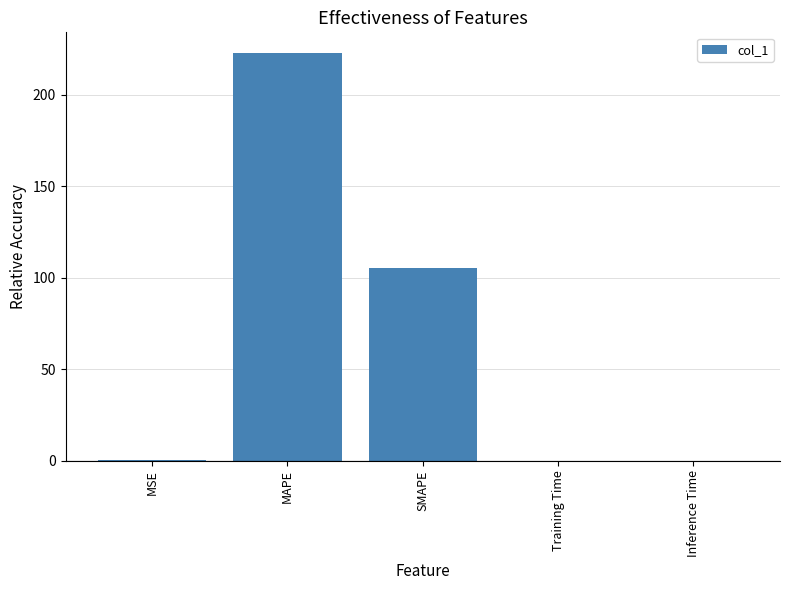

What is the sum of the values at Training Time and MSE?

0.4